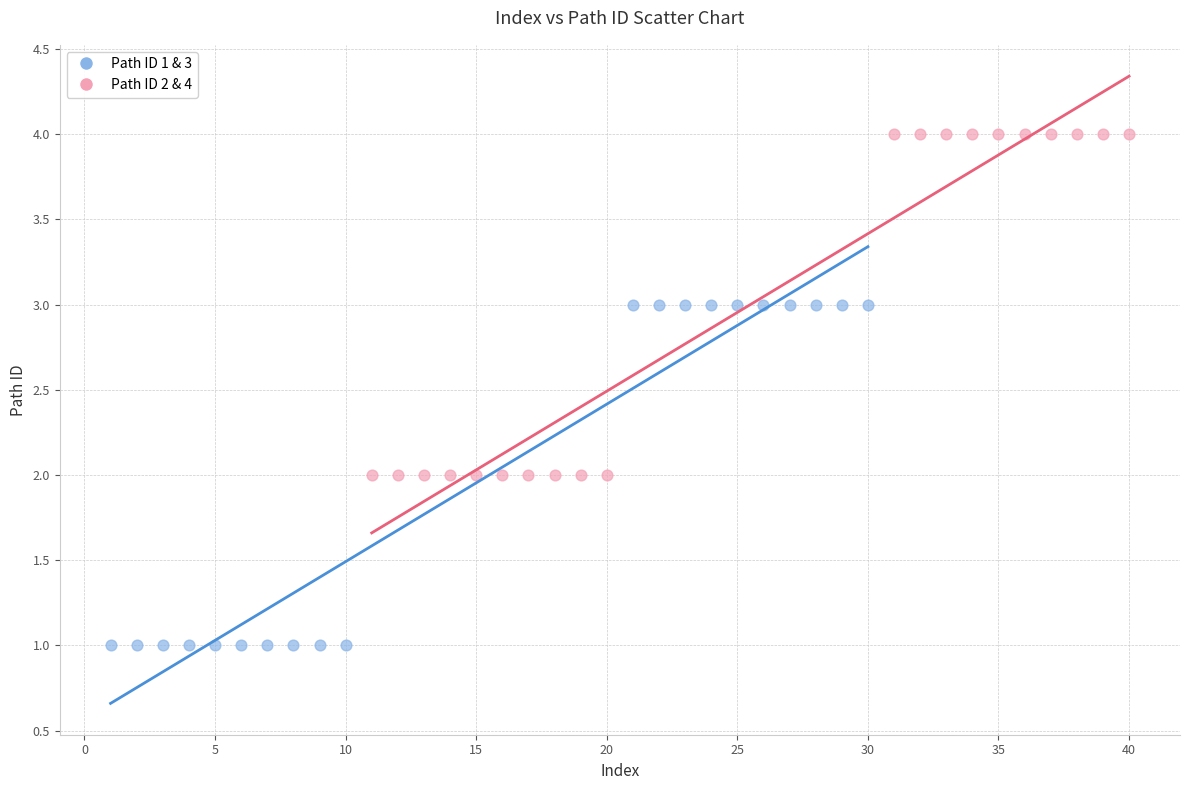

Which series contains the lowest Y value?

Path ID 1 & 3